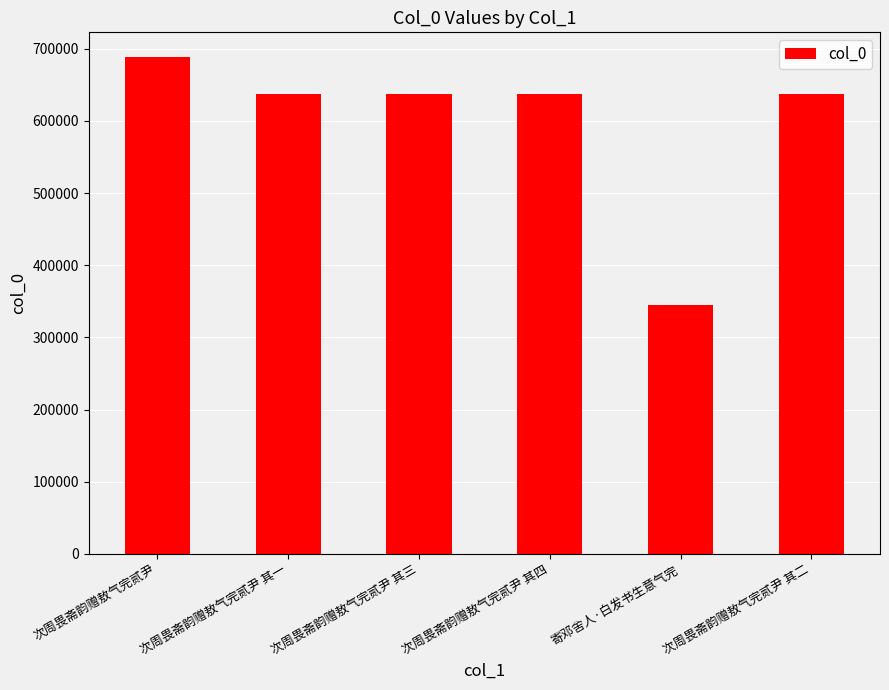

Read the value at 次周畏斋韵赠敖气完贰尹 其一, to the nearest 100.

637400